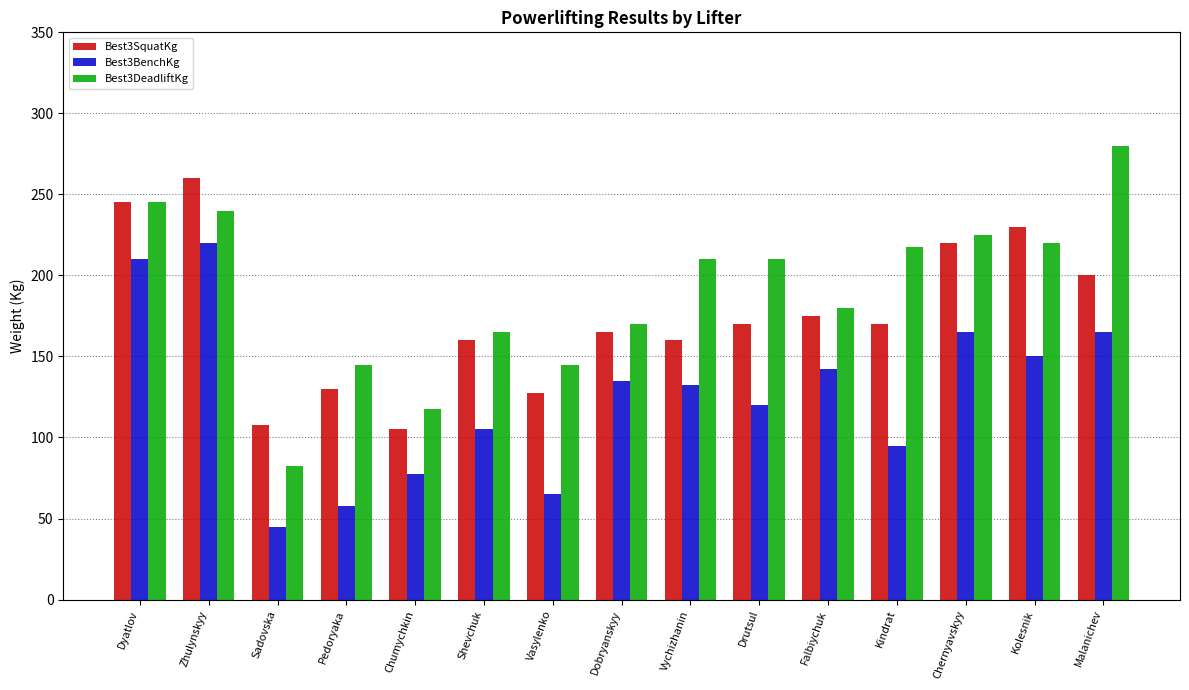

At how many categories does at least one series exceed 160?

11